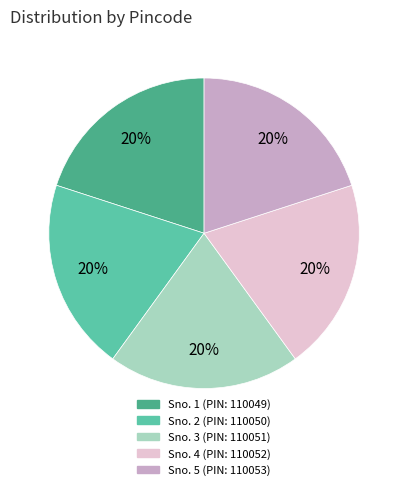

Does any single category account for the majority?

No